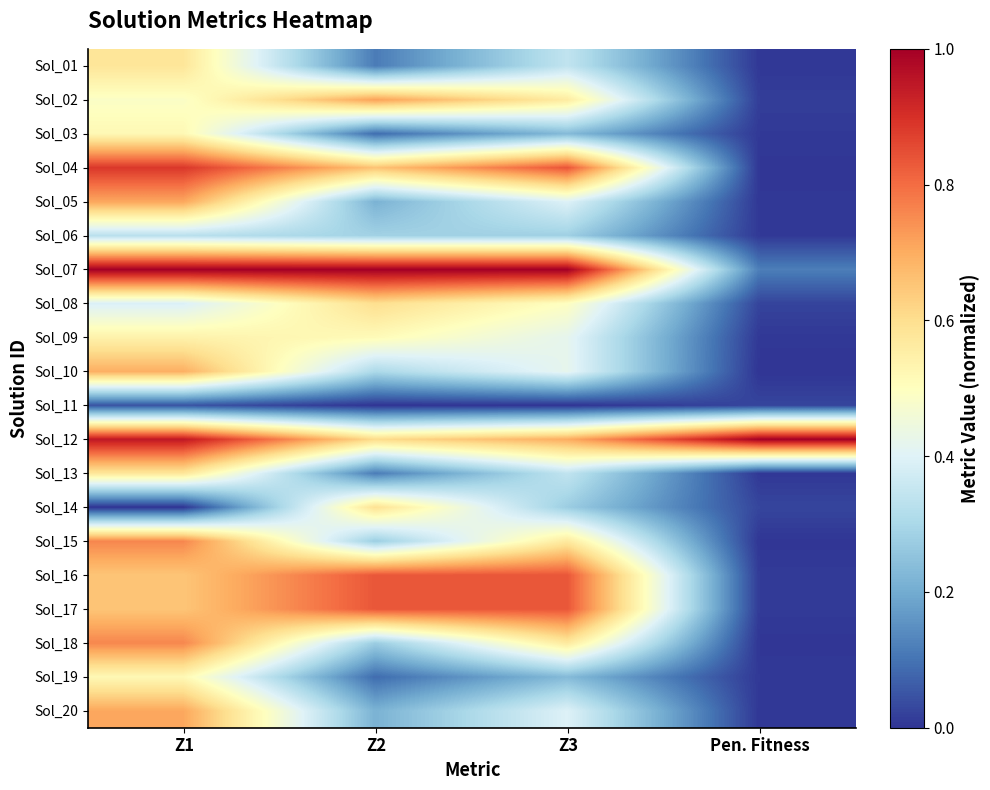

Reading left to right, extract all data points from this chart.

Sol_01: Z1=0.6	Z2=0.1	Z3=0.3	Pen. Fitness=0.0
Sol_02: Z1=0.5	Z2=0.7	Z3=0.6	Pen. Fitness=0.0
Sol_03: Z1=0.5	Z2=0.1	Z3=0.2	Pen. Fitness=0.0
Sol_04: Z1=0.9	Z2=0.7	Z3=0.8	Pen. Fitness=0.0
Sol_05: Z1=0.7	Z2=0.2	Z3=0.4	Pen. Fitness=0.0
Sol_06: Z1=0.3	Z2=0.3	Z3=0.3	Pen. Fitness=0.0
Sol_07: Z1=1.0	Z2=1.0	Z3=1.0	Pen. Fitness=0.1
Sol_08: Z1=0.4	Z2=0.6	Z3=0.5	Pen. Fitness=0.0
Sol_09: Z1=0.5	Z2=0.5	Z3=0.4	Pen. Fitness=0.0
Sol_10: Z1=0.7	Z2=0.3	Z3=0.4	Pen. Fitness=0.0
Sol_11: Z1=0.1	Z2=0.0	Z3=0.0	Pen. Fitness=0.0
Sol_12: Z1=0.9	Z2=0.6	Z3=0.7	Pen. Fitness=1.0
Sol_13: Z1=0.6	Z2=0.1	Z3=0.3	Pen. Fitness=0.0
Sol_14: Z1=0.0	Z2=0.6	Z3=0.3	Pen. Fitness=0.0
Sol_15: Z1=0.8	Z2=0.3	Z3=0.6	Pen. Fitness=0.0
Sol_16: Z1=0.7	Z2=0.8	Z3=0.8	Pen. Fitness=0.0
Sol_17: Z1=0.7	Z2=0.8	Z3=0.8	Pen. Fitness=0.0
Sol_18: Z1=0.8	Z2=0.3	Z3=0.6	Pen. Fitness=0.0
Sol_19: Z1=0.5	Z2=0.1	Z3=0.2	Pen. Fitness=0.0
Sol_20: Z1=0.7	Z2=0.2	Z3=0.4	Pen. Fitness=0.0